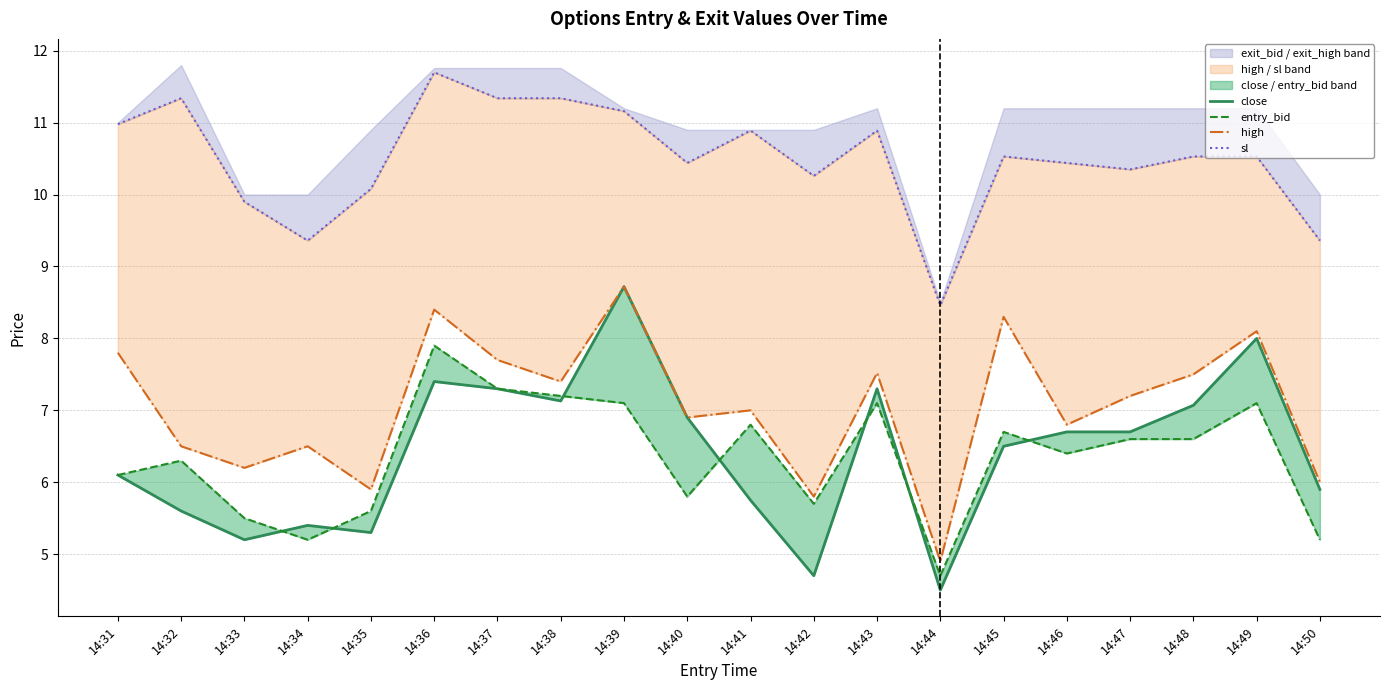

Which series ends up on top after the final intersection of entry_bid and close?

close